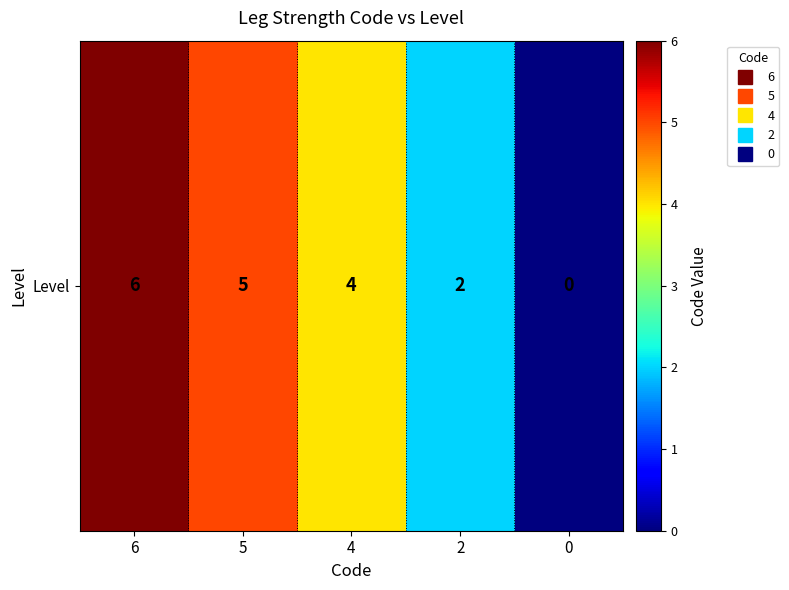

Count the number of categories in the chart.

5